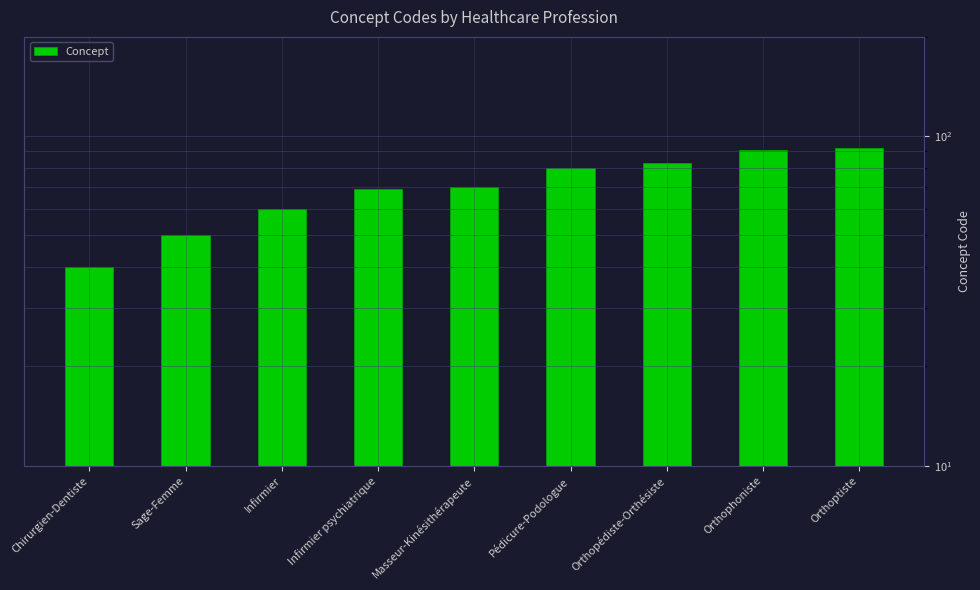

Are the bars grouped side by side (vs. stacked)?

No